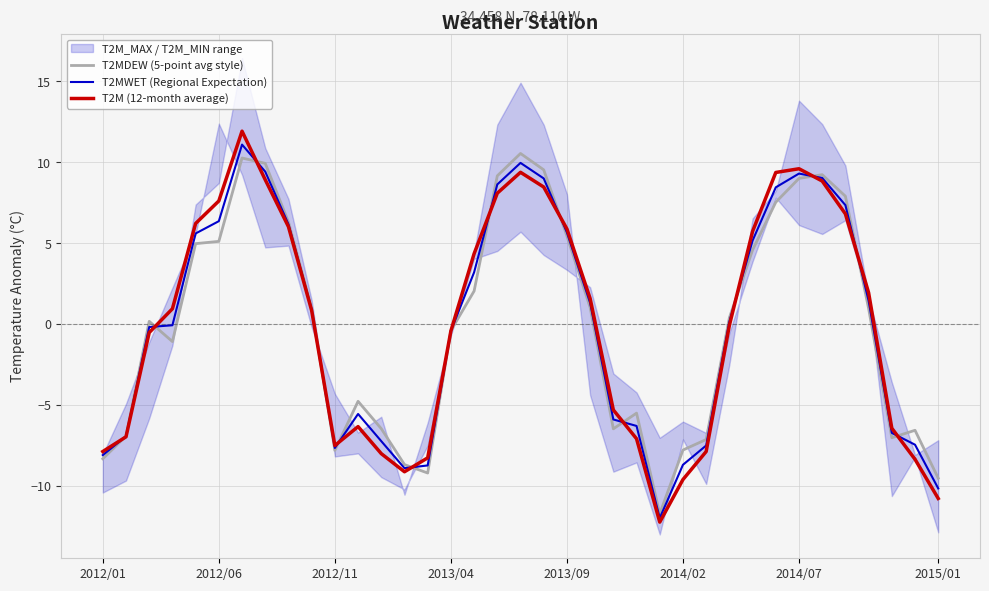

Which series has the largest total across all categories?

T2MDEW (5-point avg style)